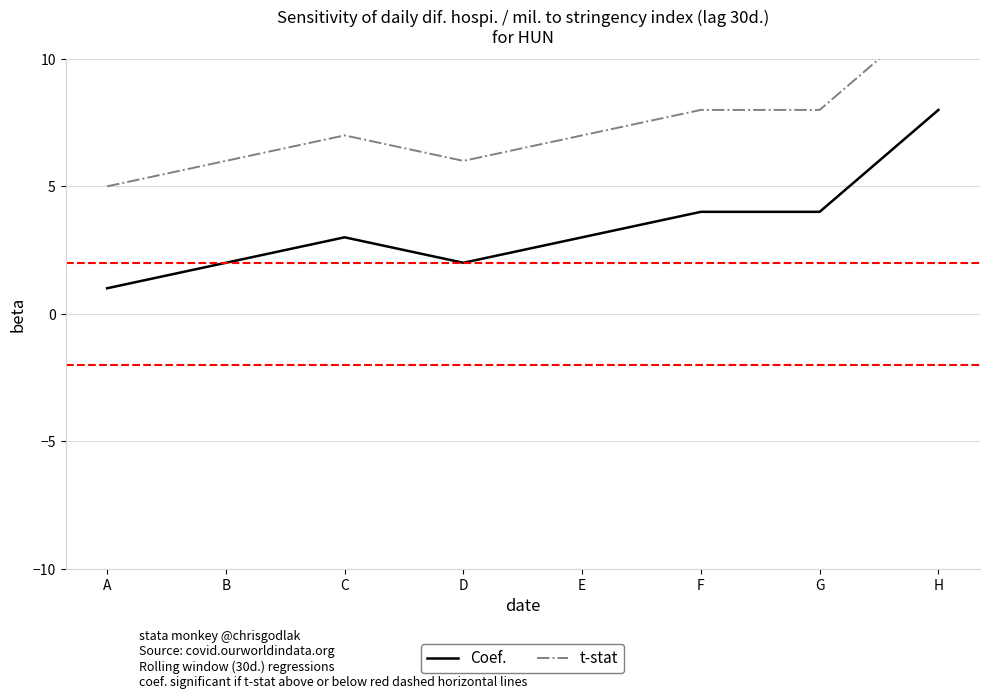

Rank the series by their maximum value, from lowest to highest.

Coef., t-stat